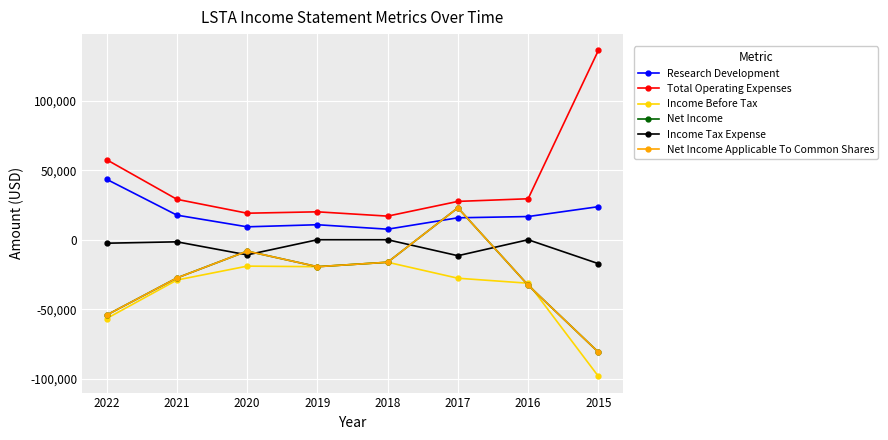

The value of Net Income at 2020 is -5723. True or false?

False